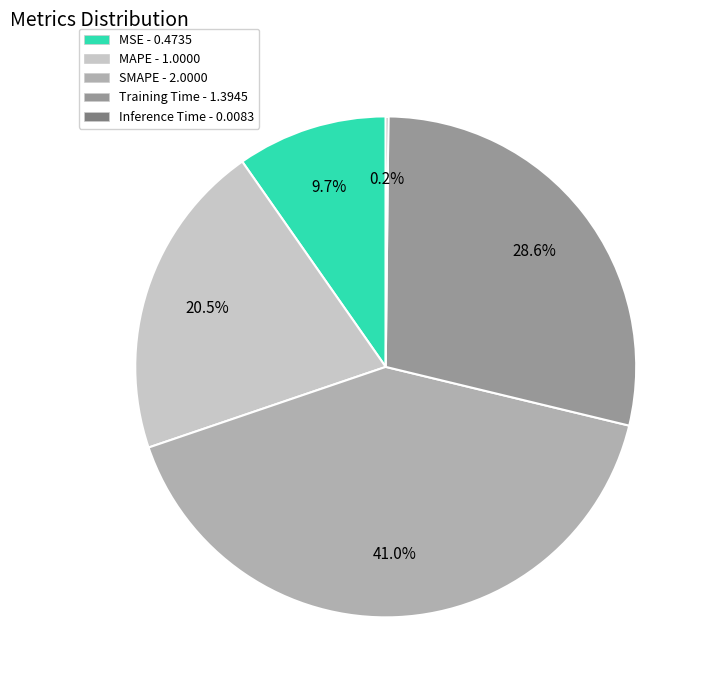

Which category has the biggest portion of the pie?

SMAPE